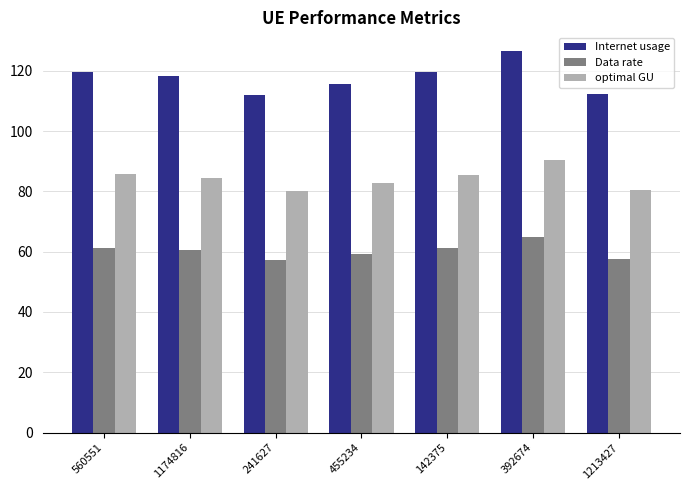

At how many categories does at least one series exceed 86?

7